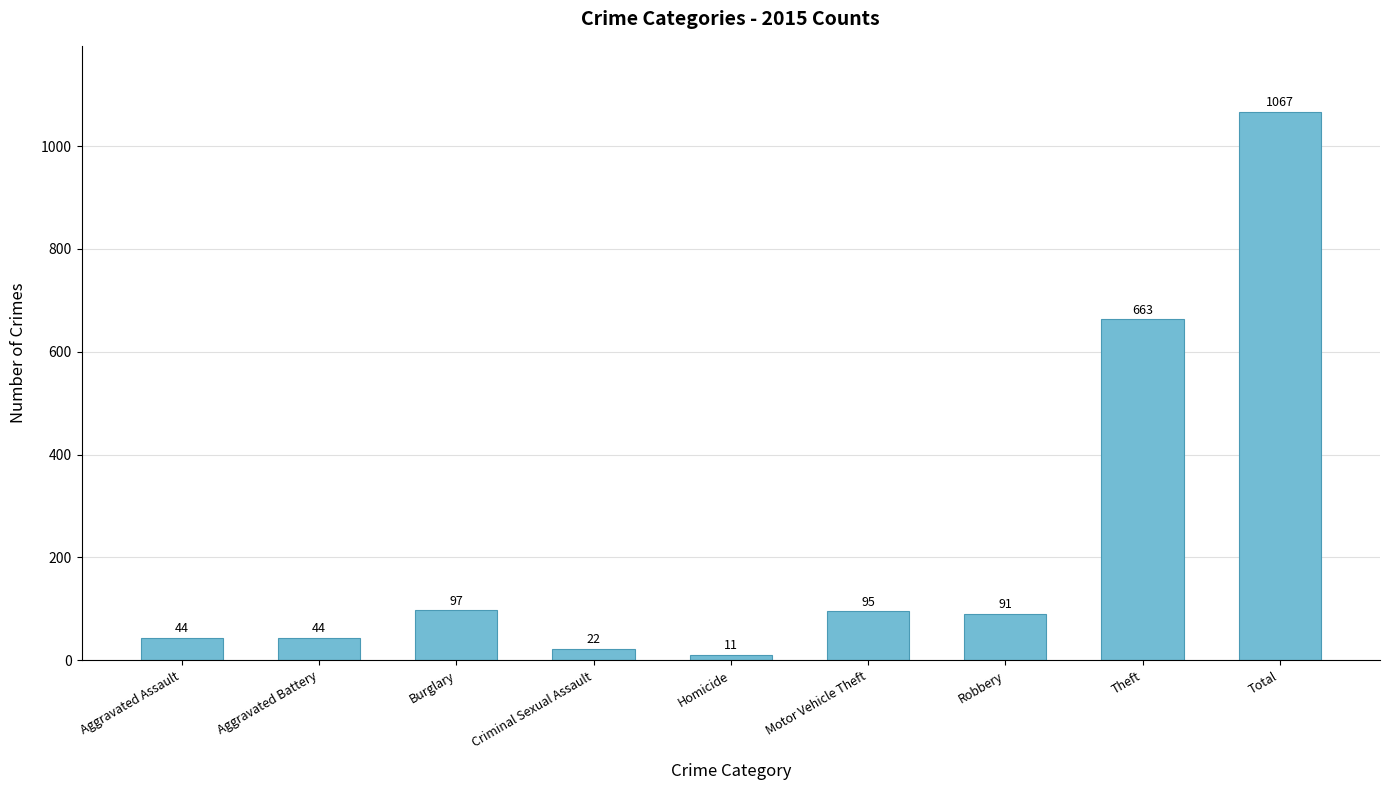

What is the difference between the maximum and second lowest values?

1045